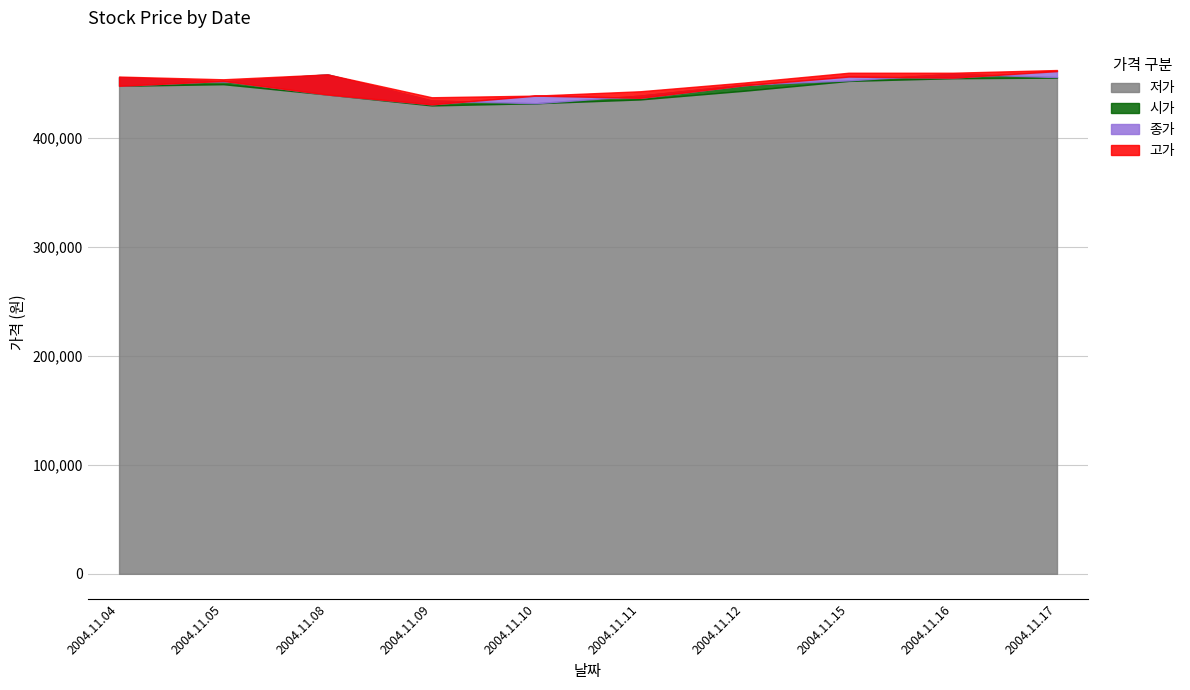

Is the value of 고가 at 2004.11.15 greater than the value of 종가 at 2004.11.11?

Yes